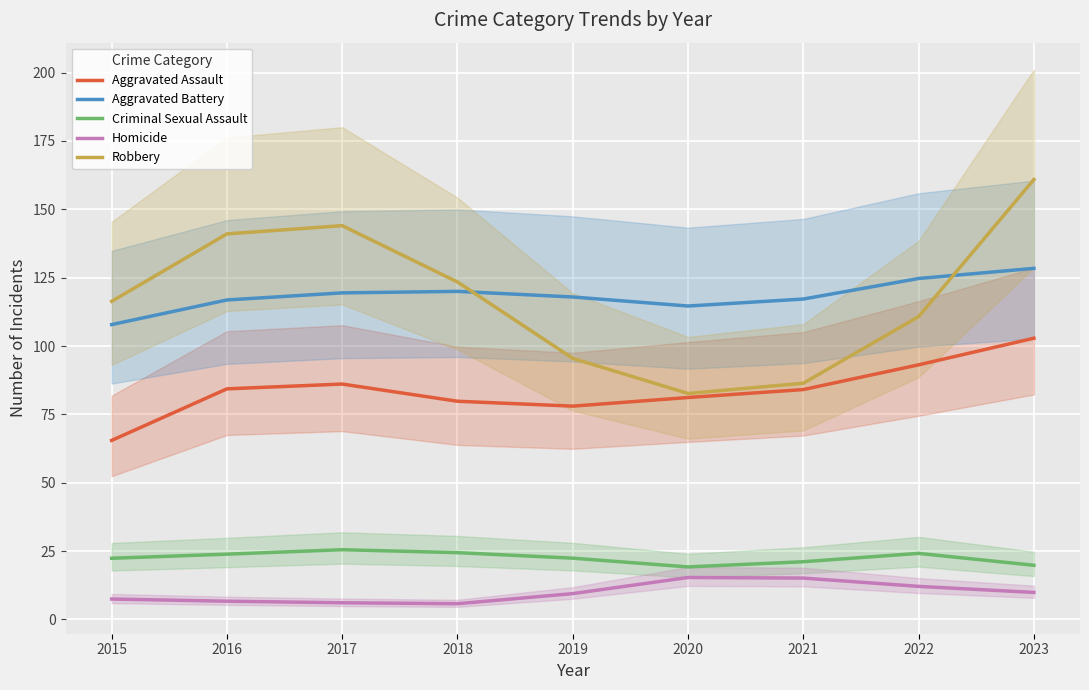

Rank the categories by Homicide value from highest to lowest.

2020, 2021, 2022, 2023, 2019, 2015, 2016, 2017, 2018